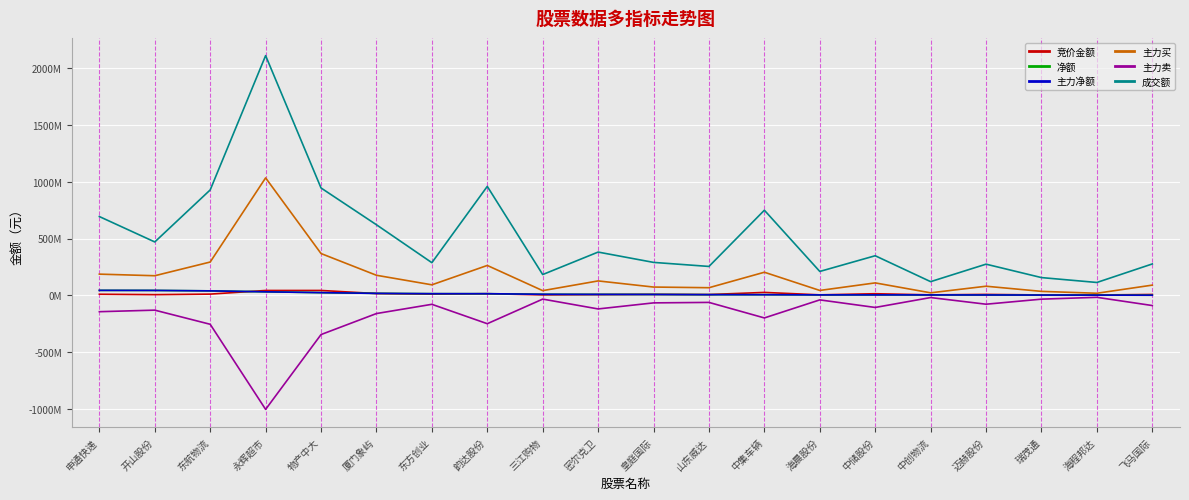

Count the number of data series in this chart.

6